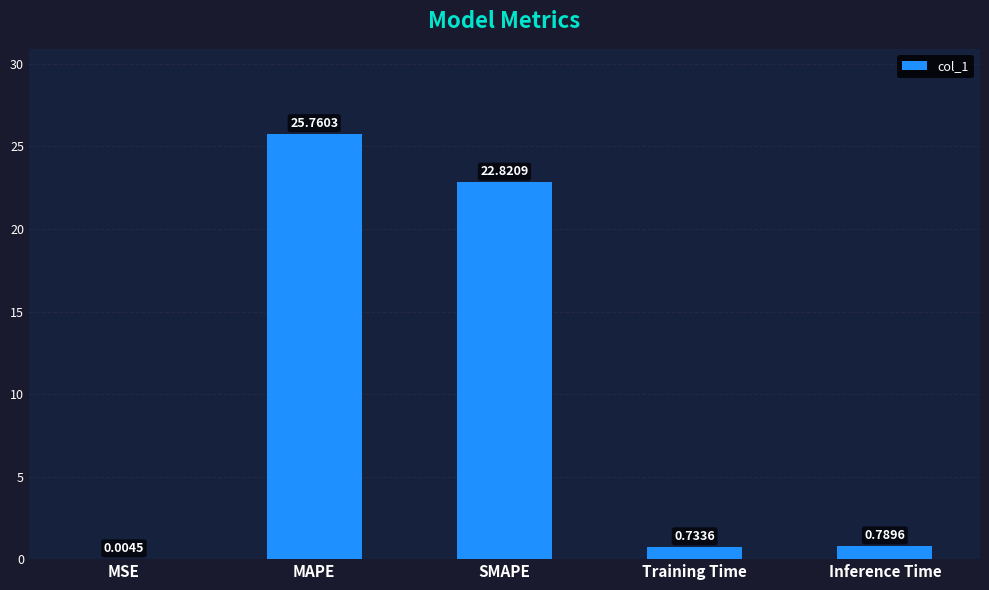

What is the sum of the values at SMAPE and Training Time?

23.6